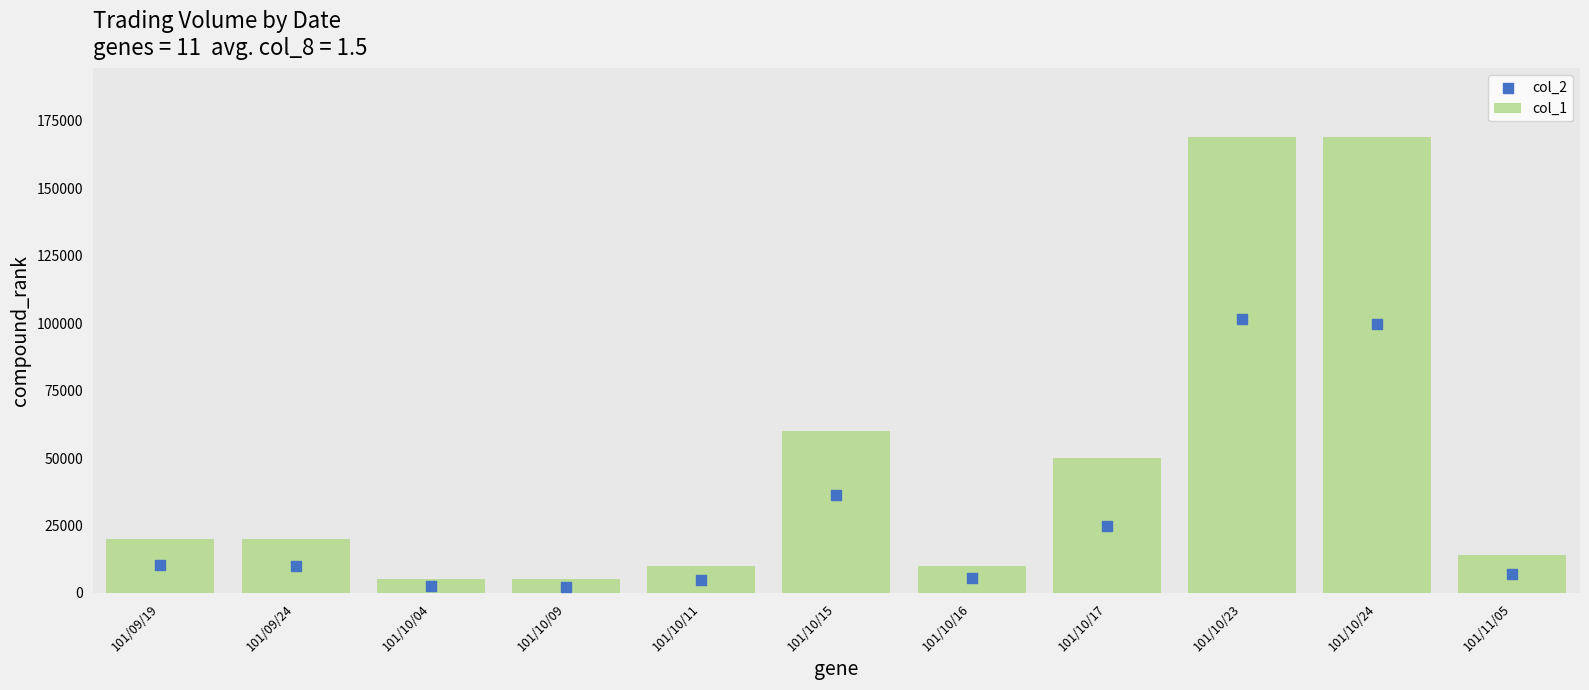

Which series has the largest total across all categories?

col_1